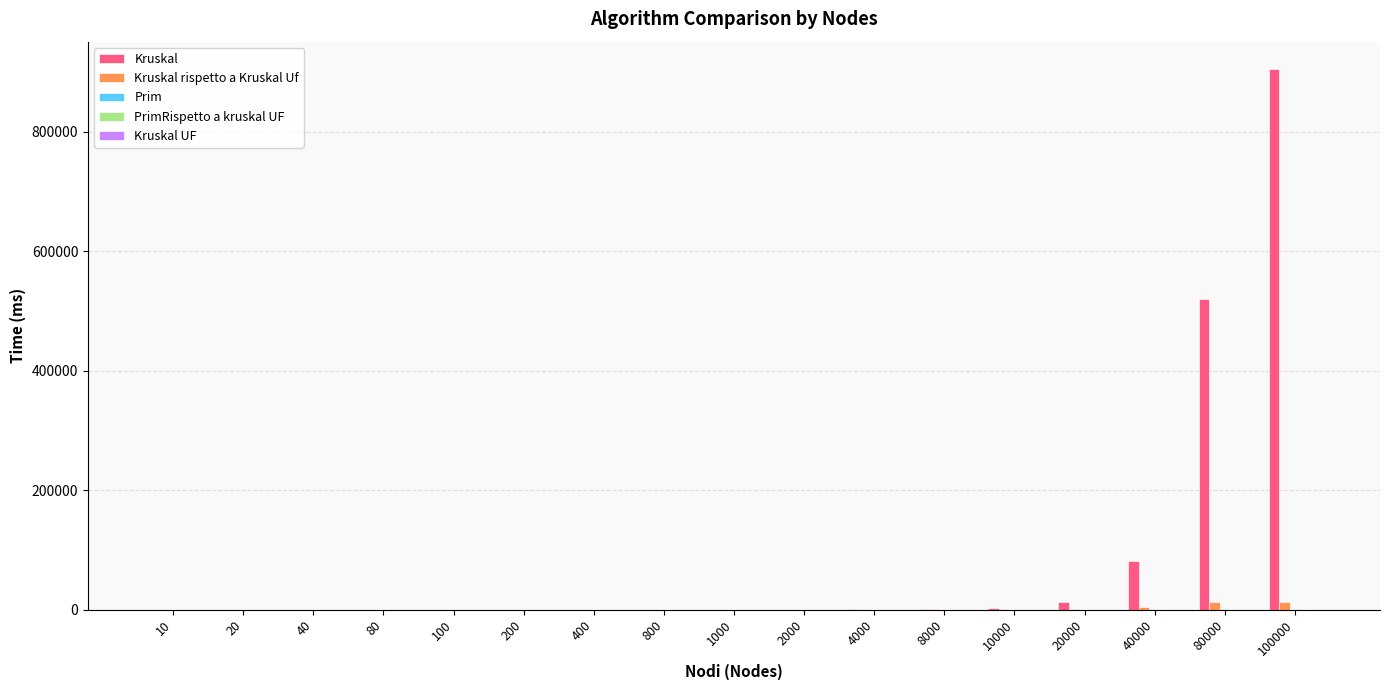

Are the bars grouped side by side (vs. stacked)?

Yes